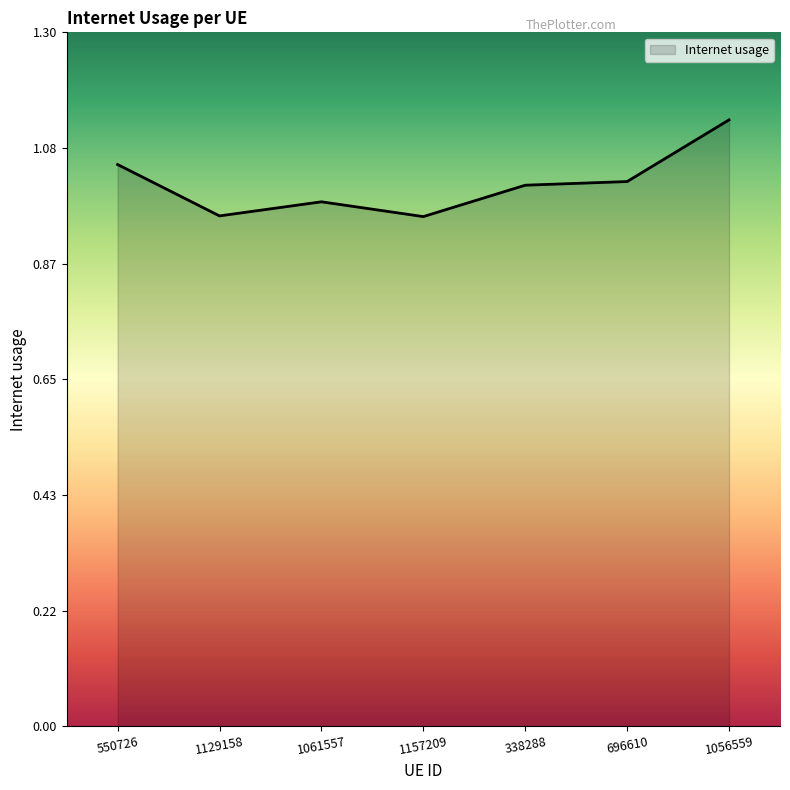

What position from the left is 1056559?

7